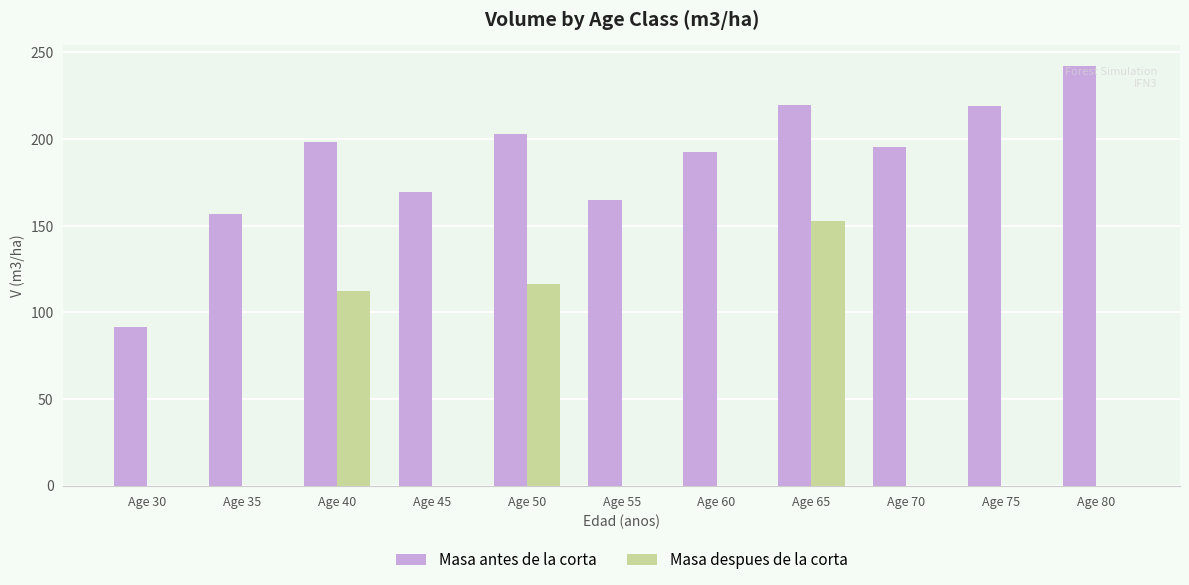

What are all the series names shown in the legend?

Masa antes de la corta, Masa despues de la corta